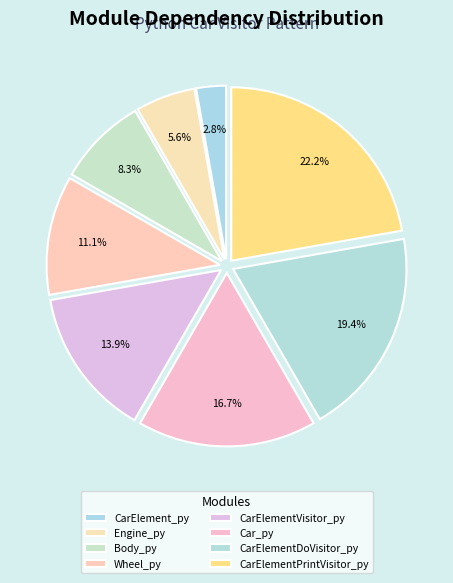

How many segments does this pie chart have?

8